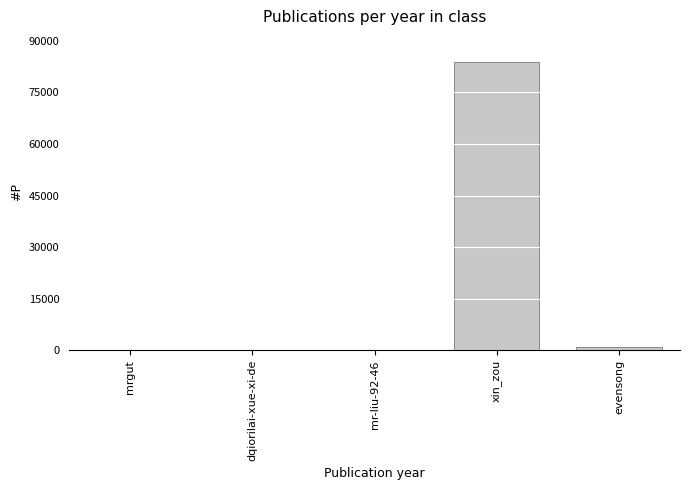

How many series are shown in this chart?

1